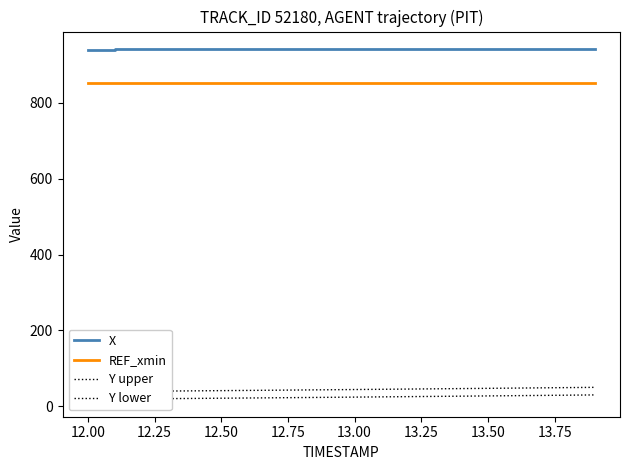

What is the sum of all X values?

18840.0